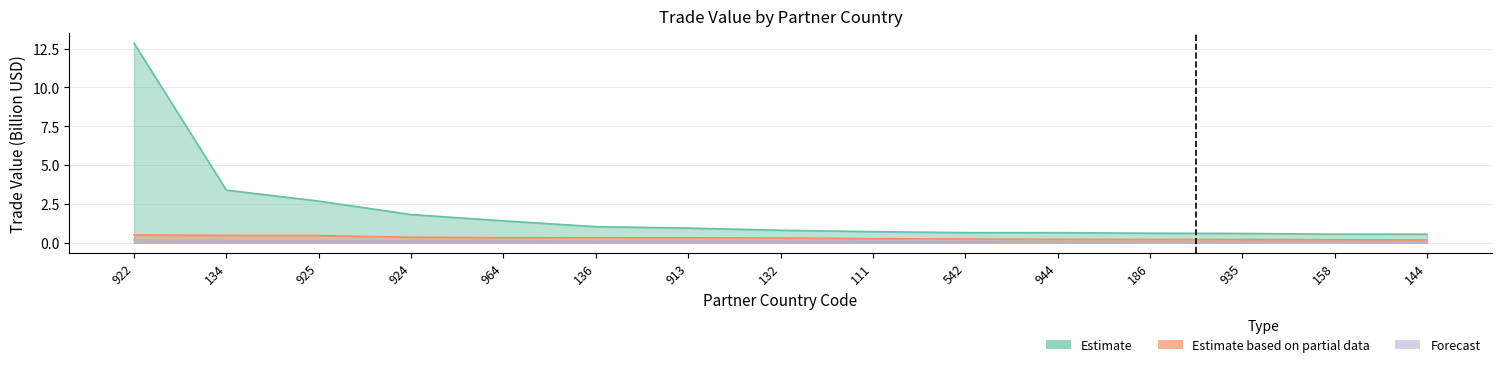

What is the spread (max minus min) of values at 964?

1.3